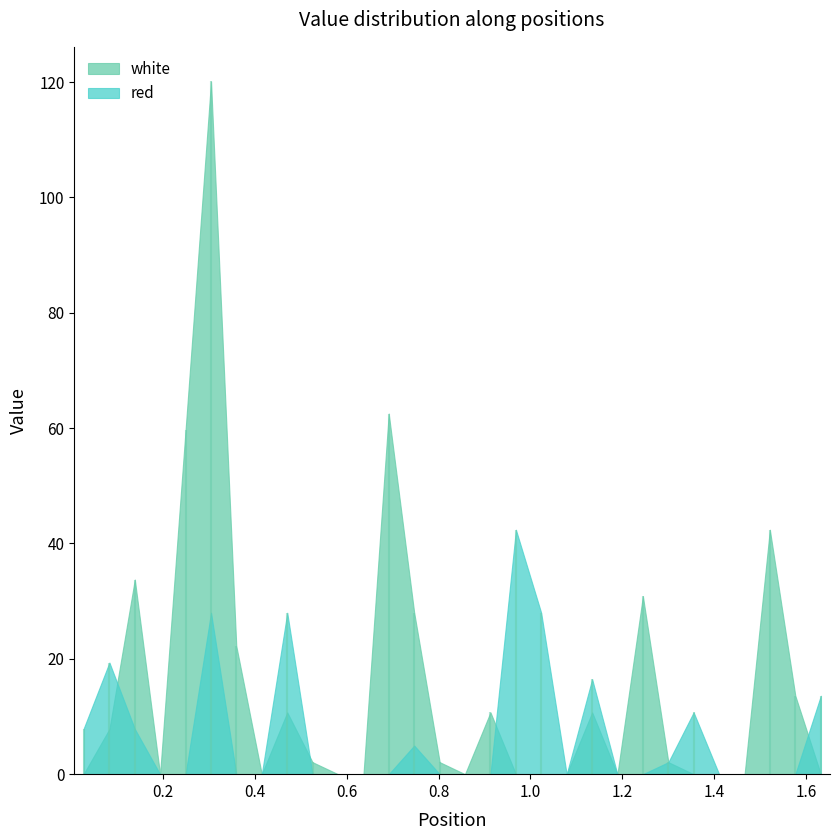

Which category has the lowest value in the red series?

0.1935